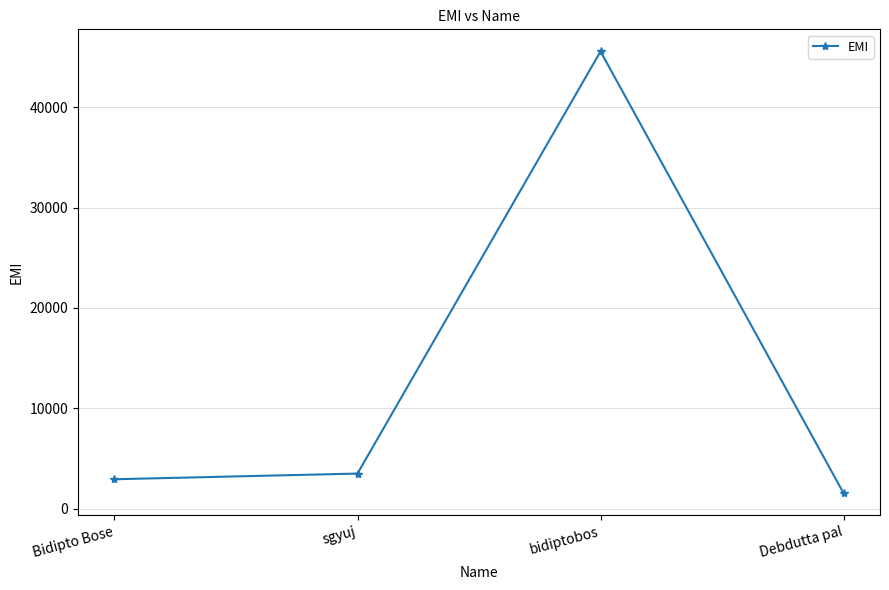

Is this an area chart (filled region under the line)?

No